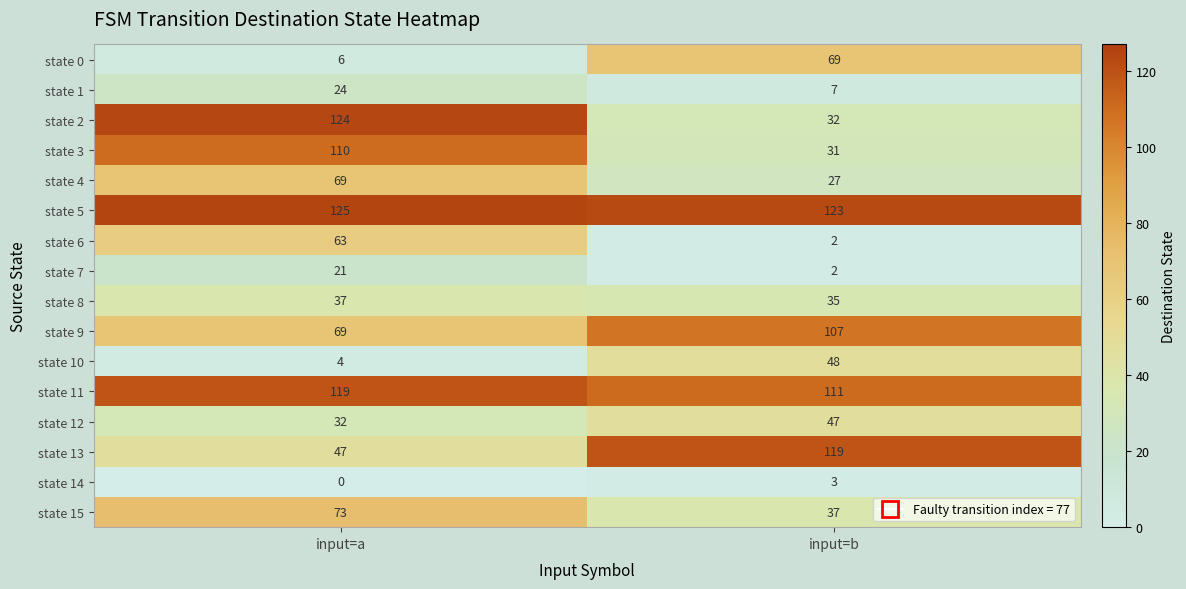

At how many categories does at least one series exceed 53?

2